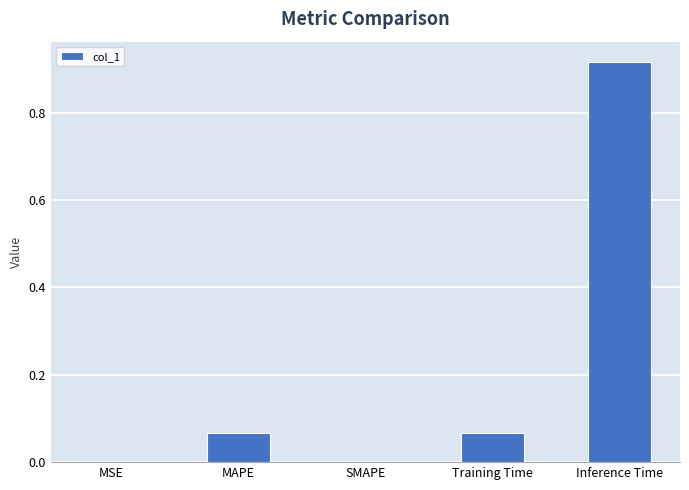

What is the sum of all values?

1.1